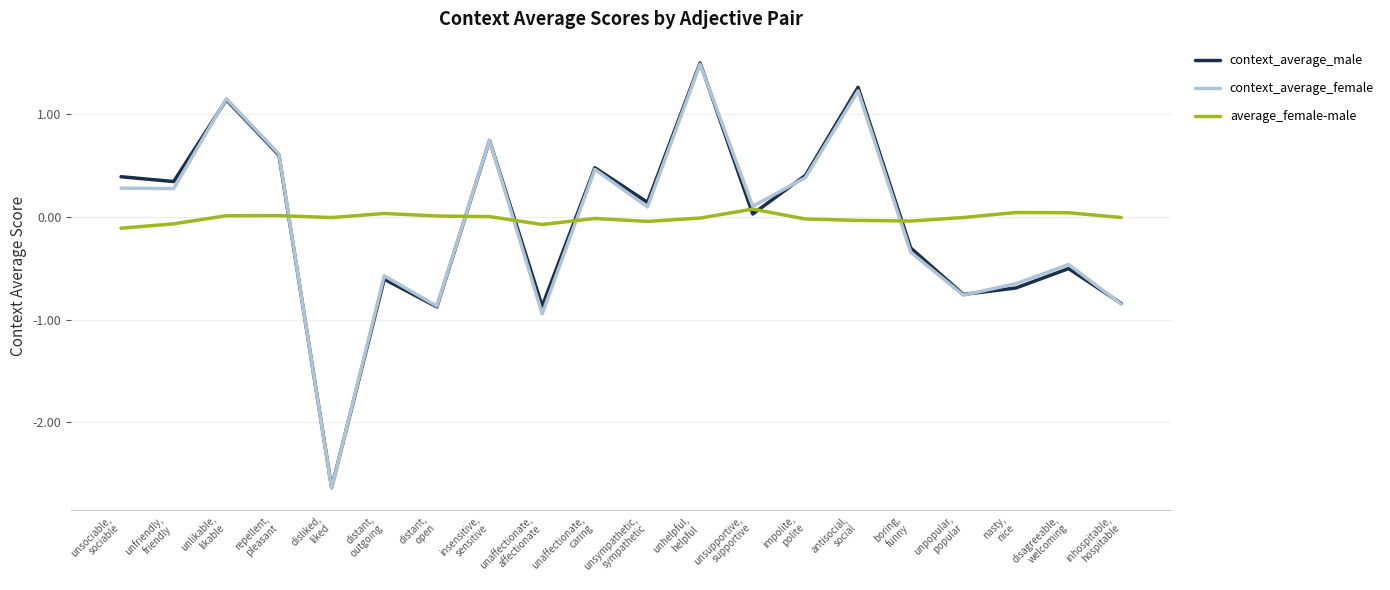

Which series has the largest range (max minus min)?

context_average_male